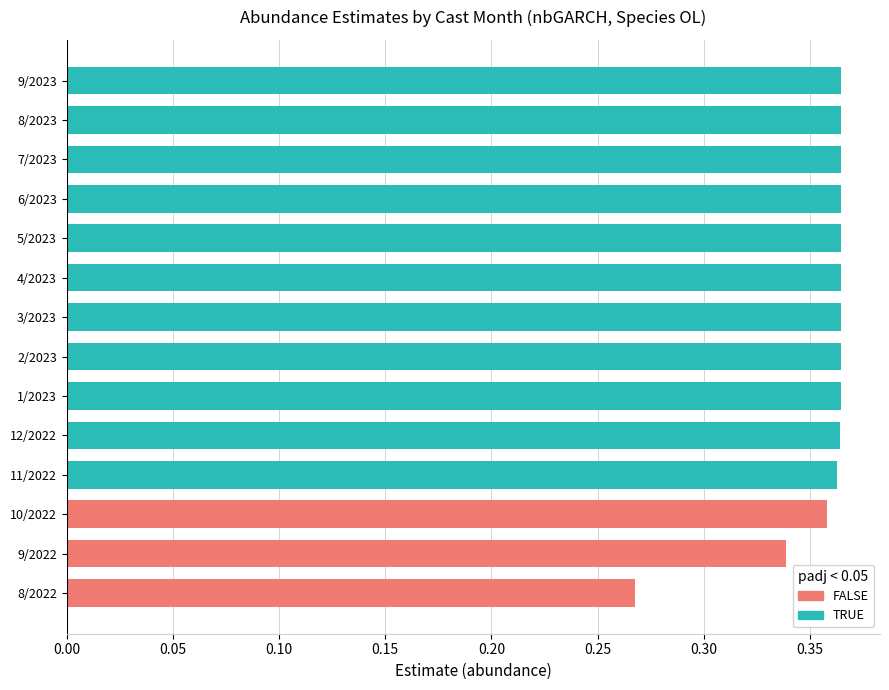

List the labels in order of value, largest first.

9/2023, 8/2023, 7/2023, 6/2023, 5/2023, 4/2023, 3/2023, 2/2023, 1/2023, 12/2022, 11/2022, 10/2022, 9/2022, 8/2022